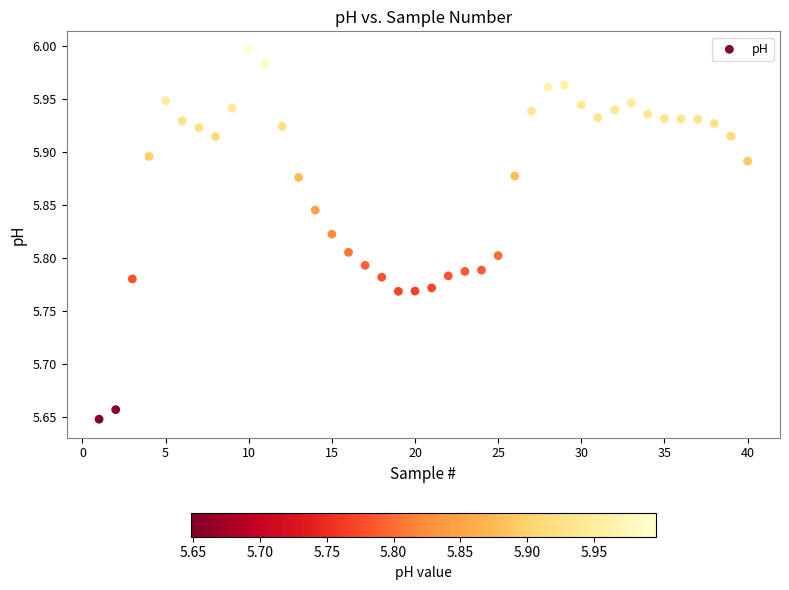

What is the range of Y values (max minus min)?

0.3